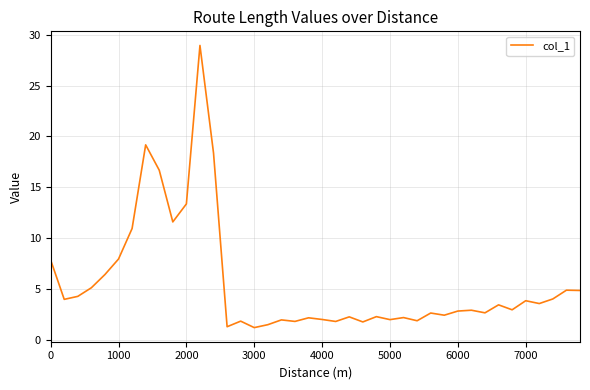

What is the maximum value shown in the chart?

28.9